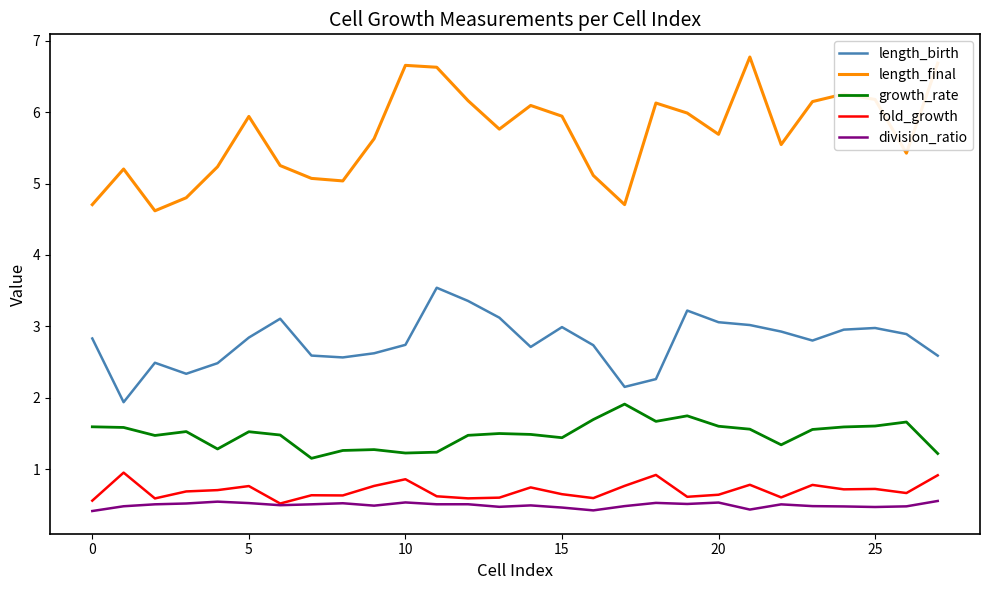

At how many categories does at least one series exceed 5?

24